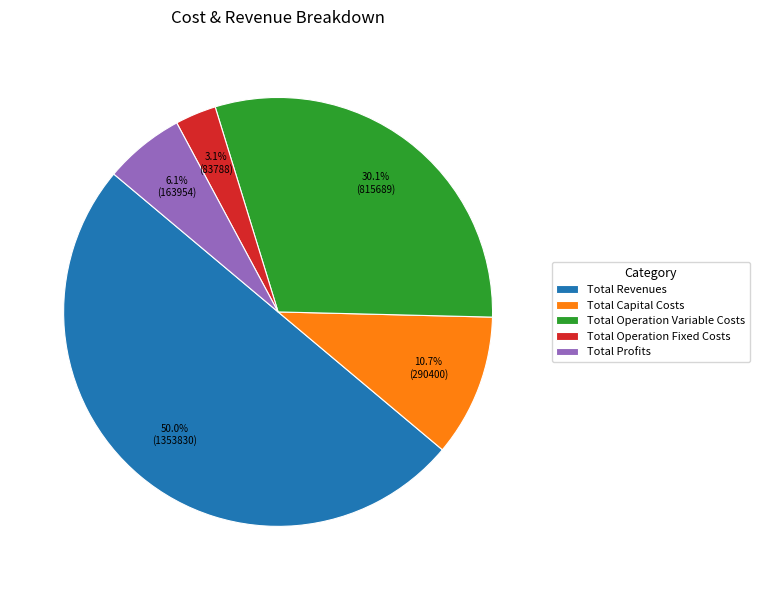

True or false: Total Operation Variable Costs accounts for 30% of the total.

True